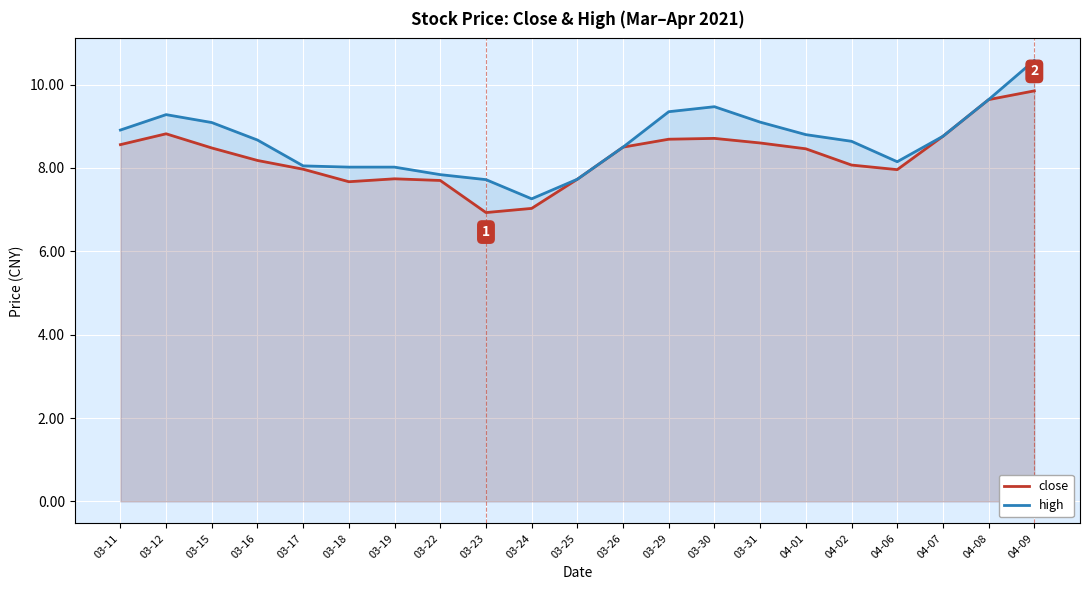

What is the difference between the high values at 03-19 and 03-30?

1.5